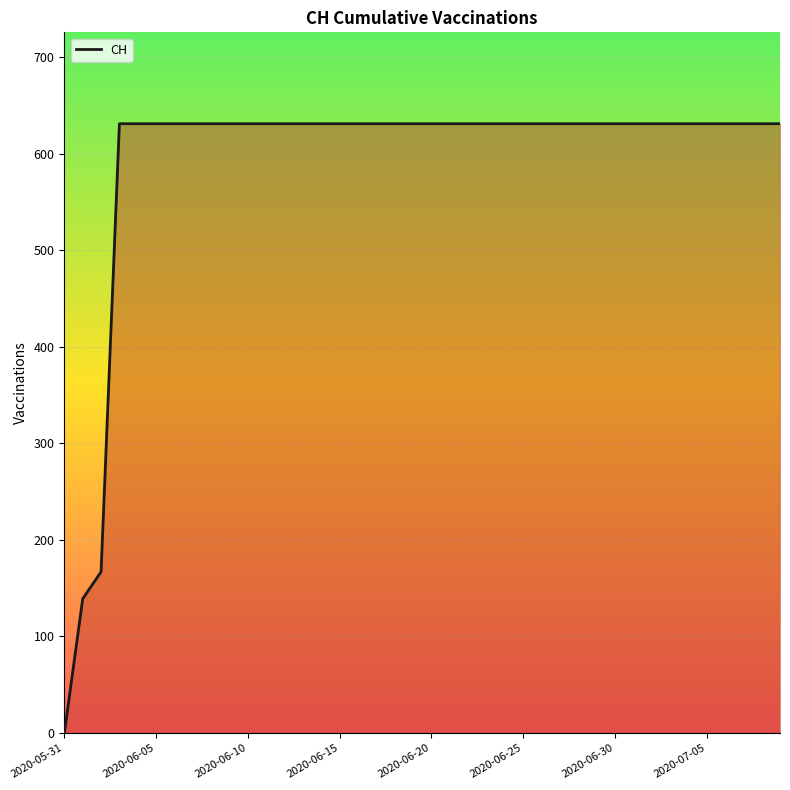

How many values are below 631?

3